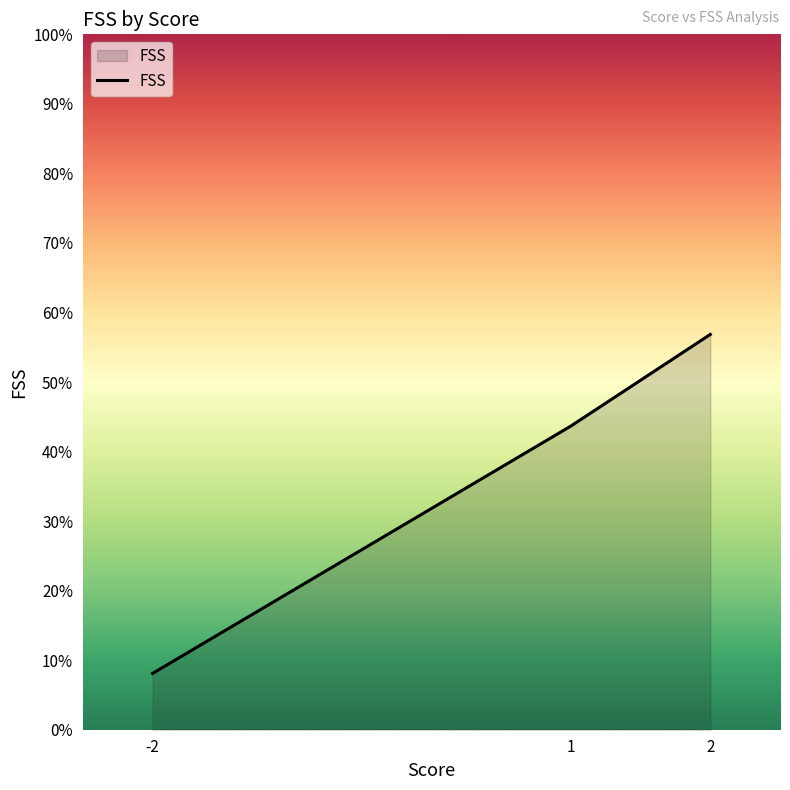

Reading left to right, what are all the values shown in this chart?

-2=8.1	1=43.7	2=56.8